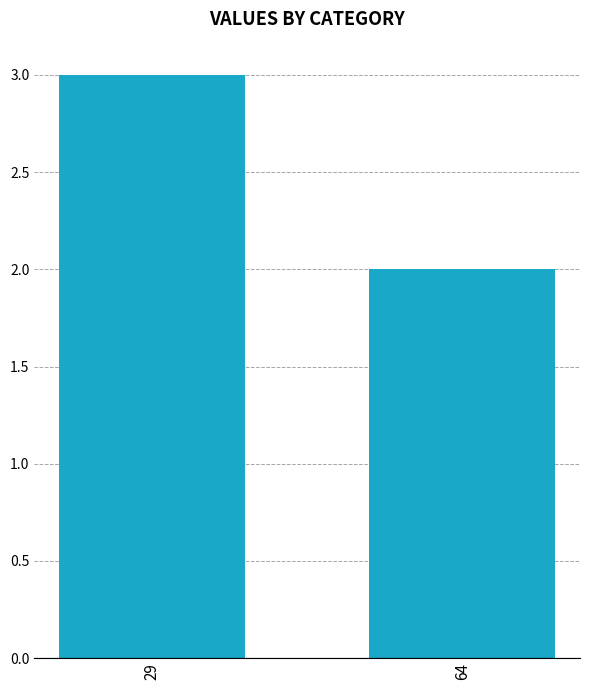

What is the difference between the maximum and minimum values?

1